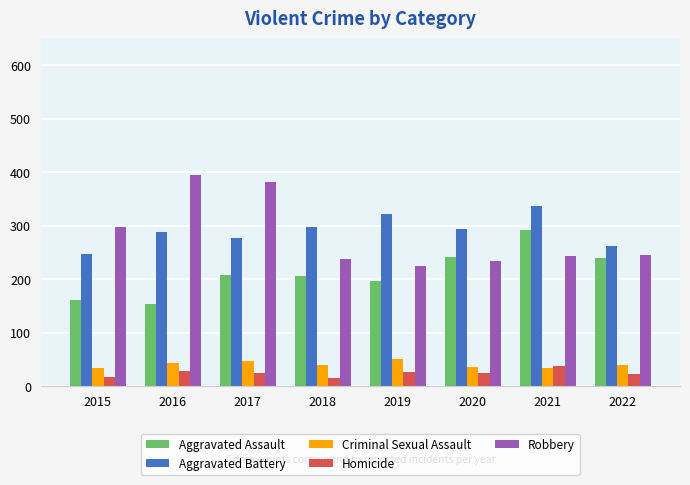

Is the value of Aggravated Assault at 2017 greater than the value of Aggravated Battery at 2018?

No